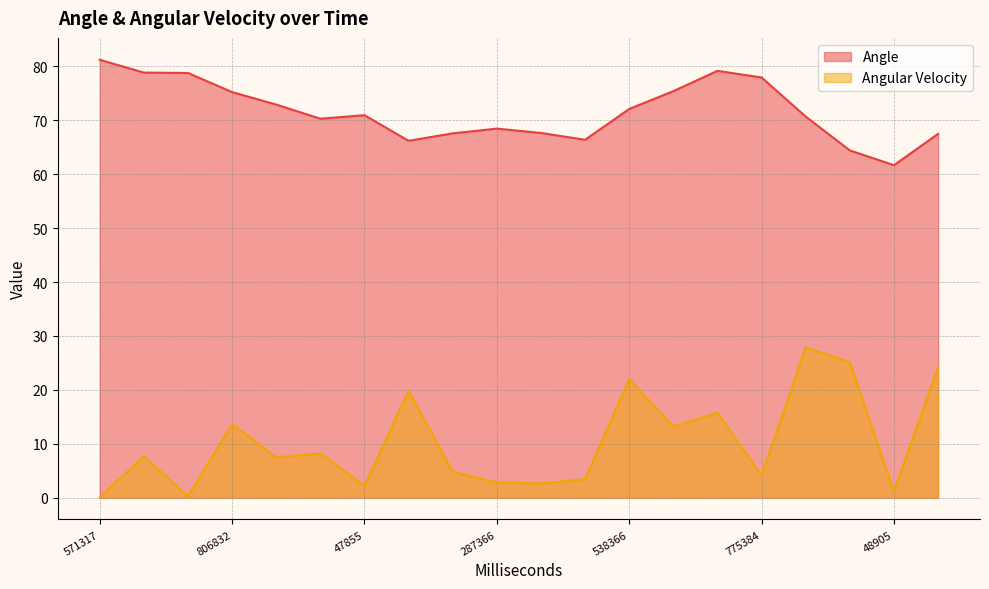

What position from the right is 538366?

8